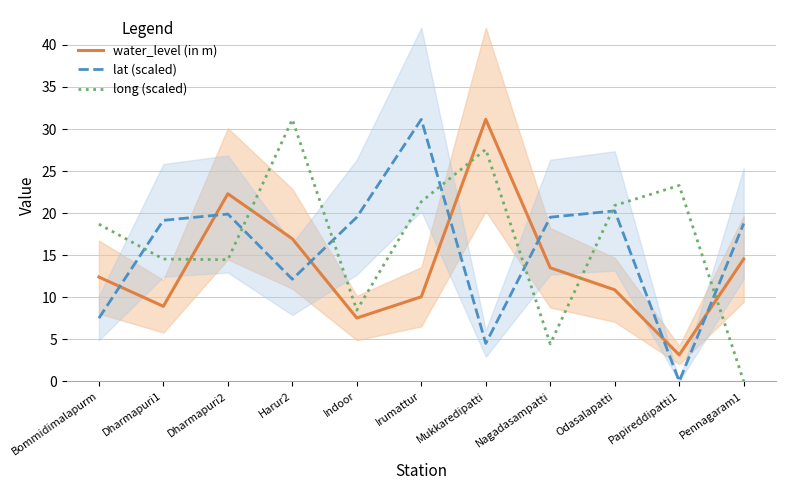

Which series ends up on top after the final intersection of water_level (in m) and long (scaled)?

water_level (in m)